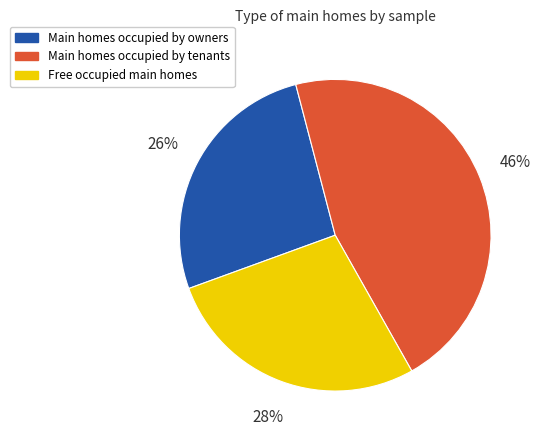

How many slices are in this pie chart?

3